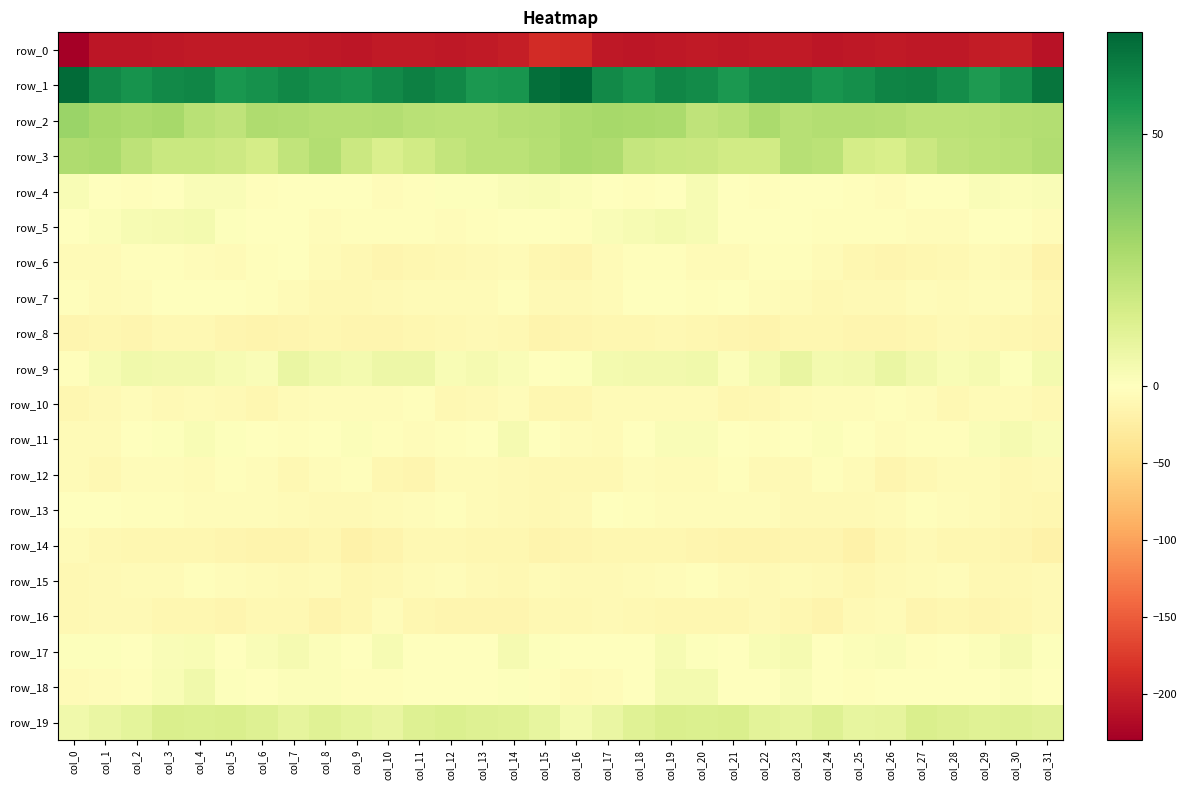

What is the difference between the highest and lowest values at col_2?

264.6